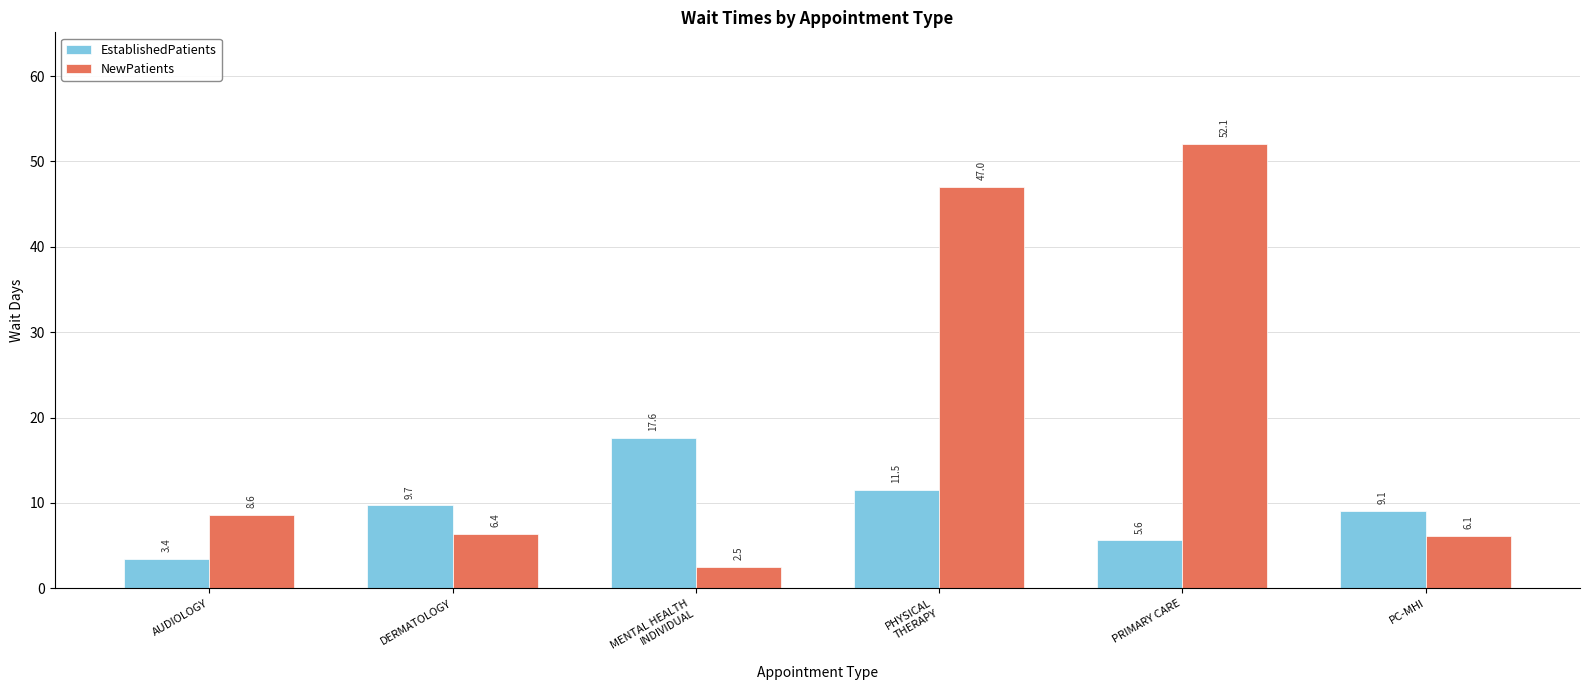

Where does the NewPatients series first go above 8?

AUDIOLOGY